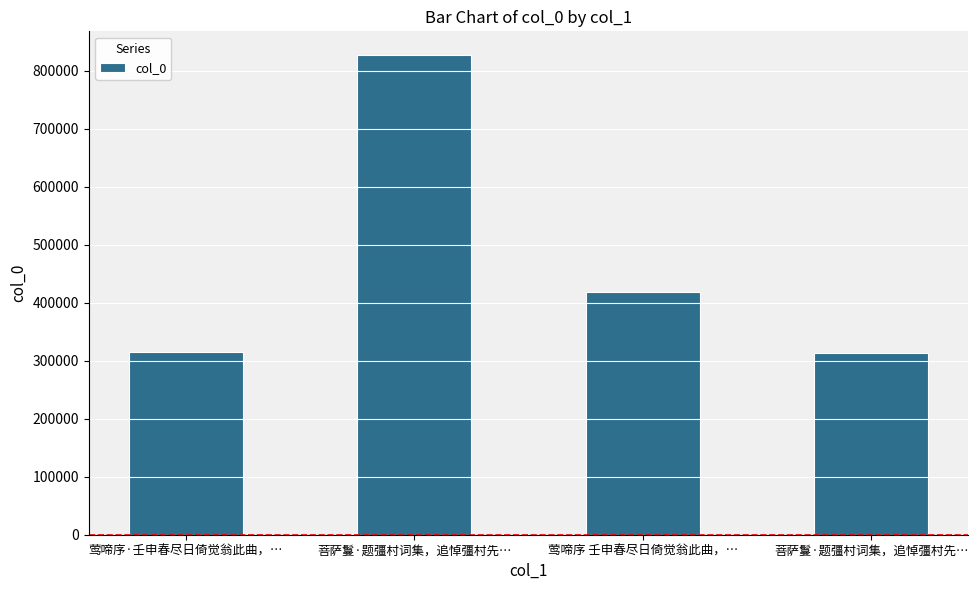

Rank the categories by value from lowest to highest.

菩萨鬘·题彊村词集，追悼彊村先…, 莺啼序·壬申春尽日倚觉翁此曲，…, 莺啼序 壬申春尽日倚觉翁此曲，…, 菩萨鬘·题彊村词集，追悼彊村先…